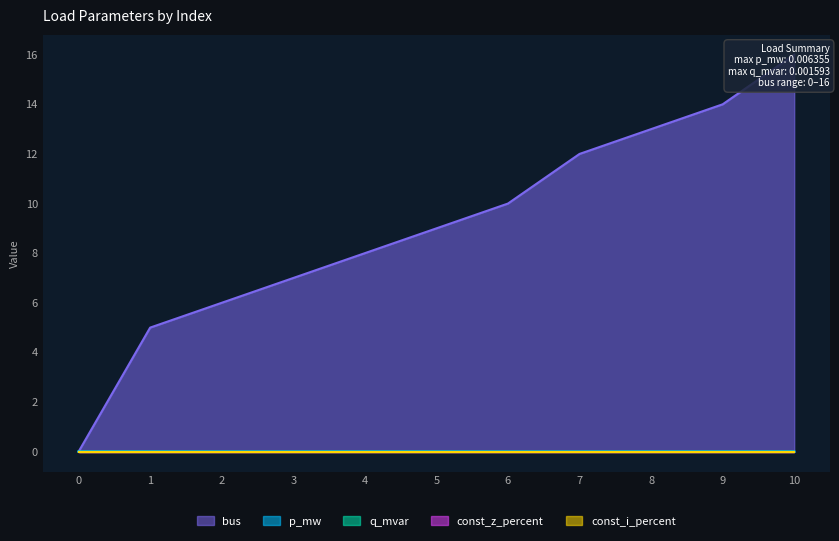

How many lines are shown in the chart?

3